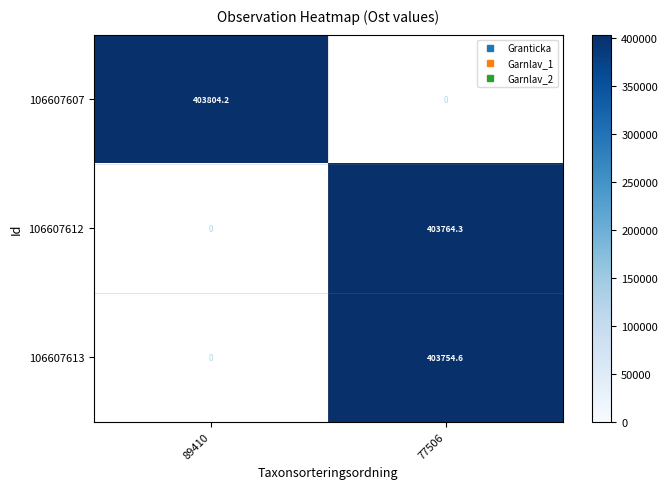

Reading right to left, what are all the values shown in this chart?

106607607: 77506=0.0	89410=403804.2
106607612: 77506=403764.3	89410=0.0
106607613: 77506=403754.6	89410=0.0